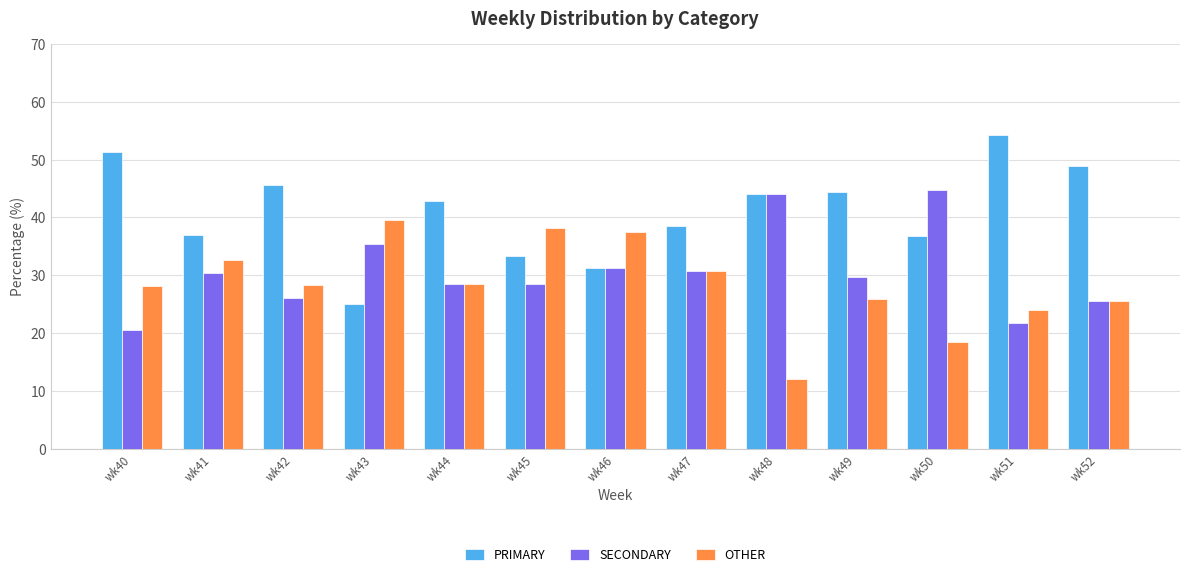

How many bars are there in each group?

3